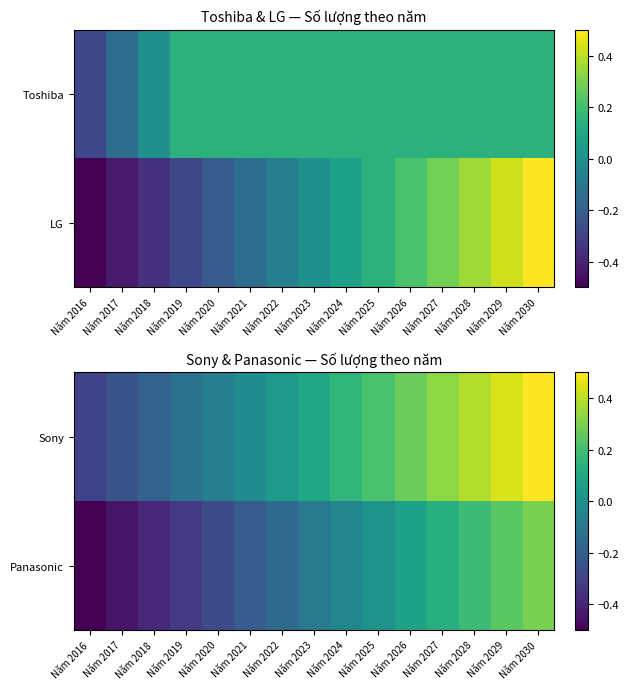

Which category has the lowest value across all series?

Năm 2016